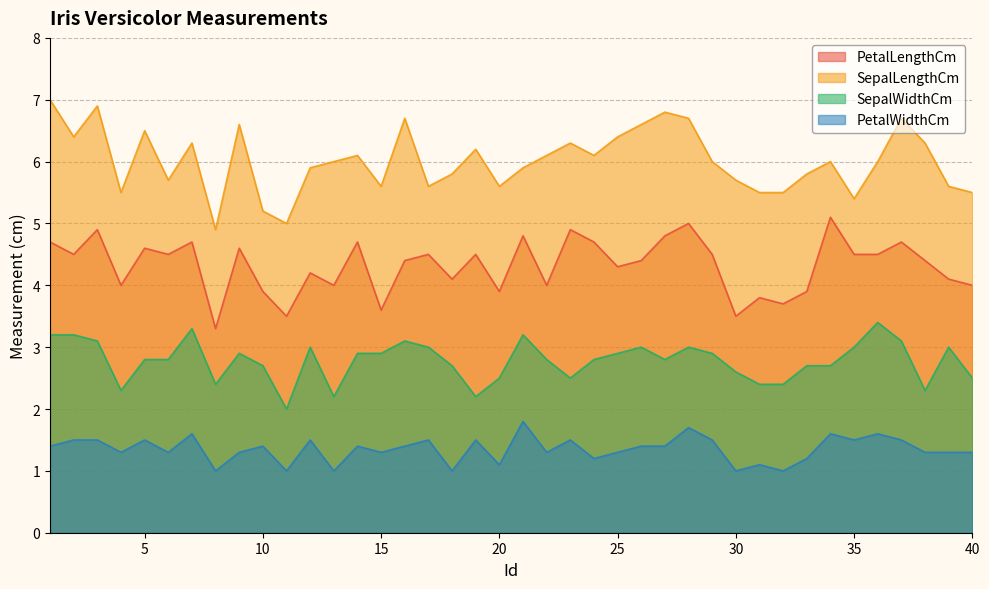

What is the value of the SepalWidthCm point at the 18th from the left?

2.7